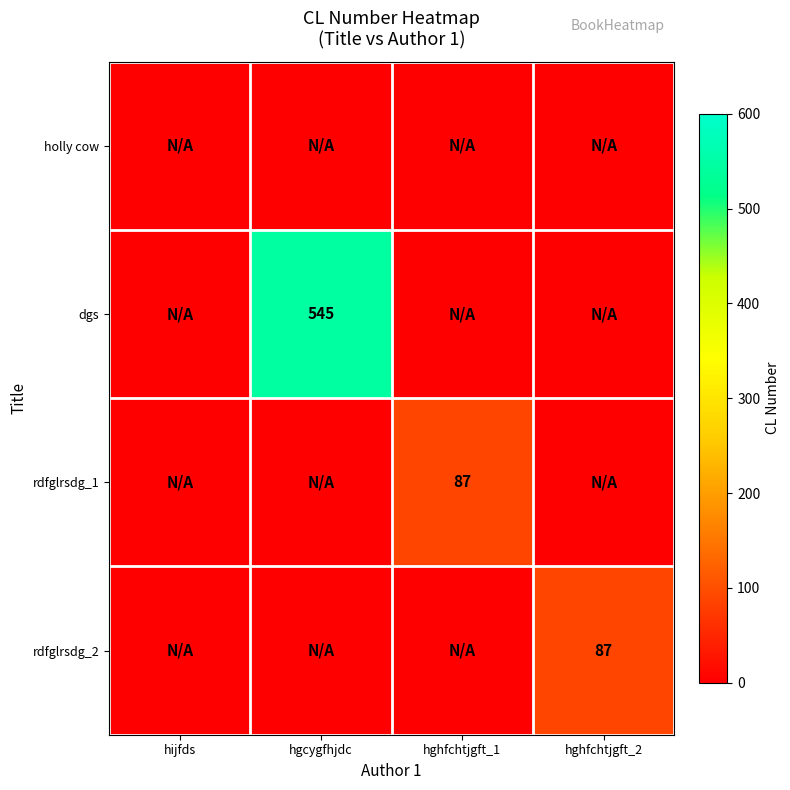

What is the difference between the maximum and minimum values in the rdfglrsdg_2 series?

87